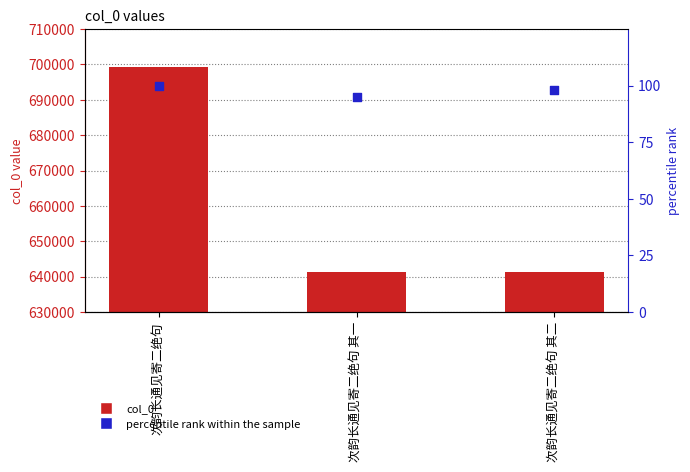

Which series has the largest total across all categories?

col_0